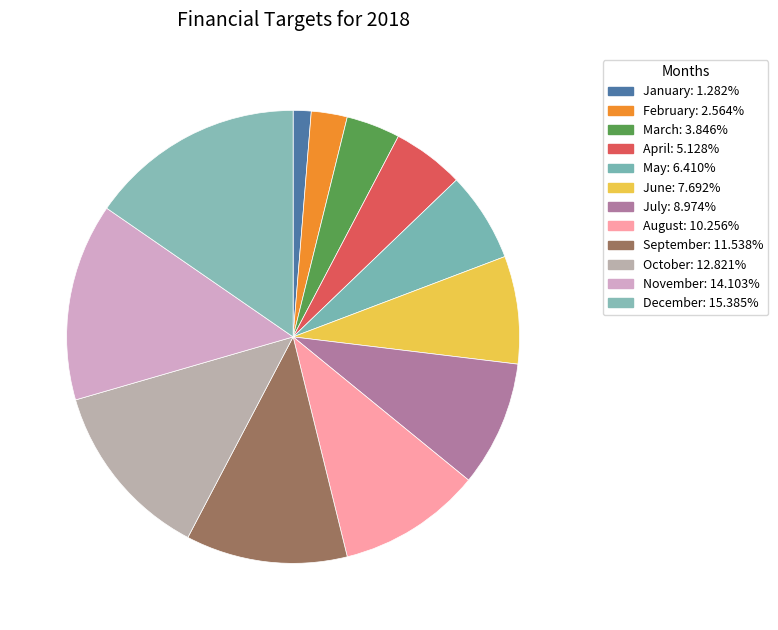

What is the change in value from May to August?

+0.2